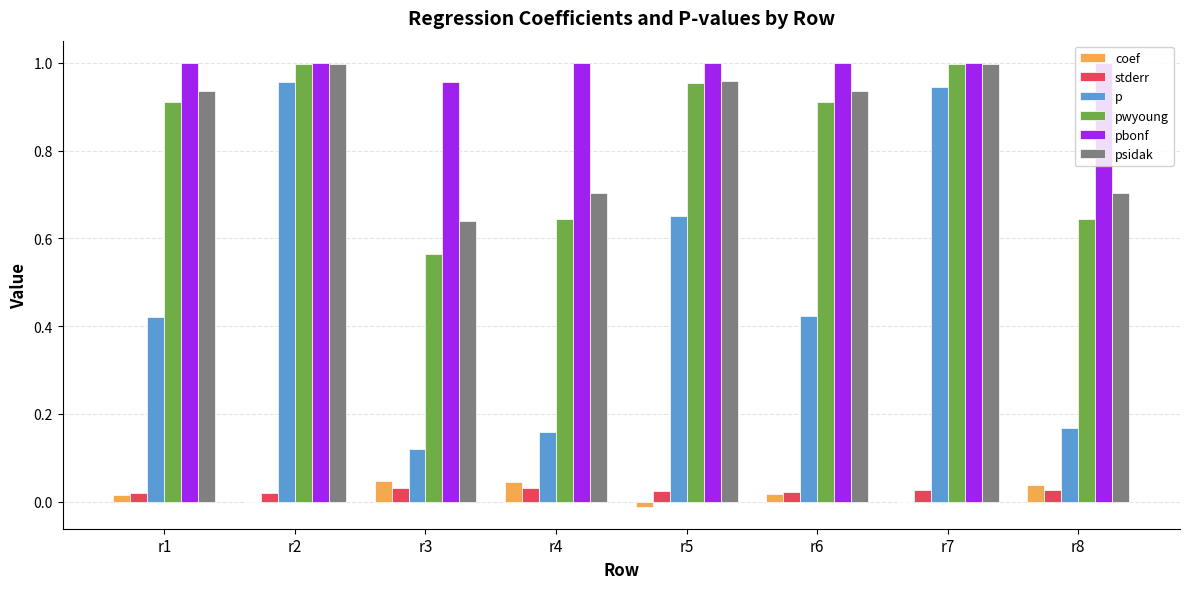

Which series changed the most between r3 and r7?

p